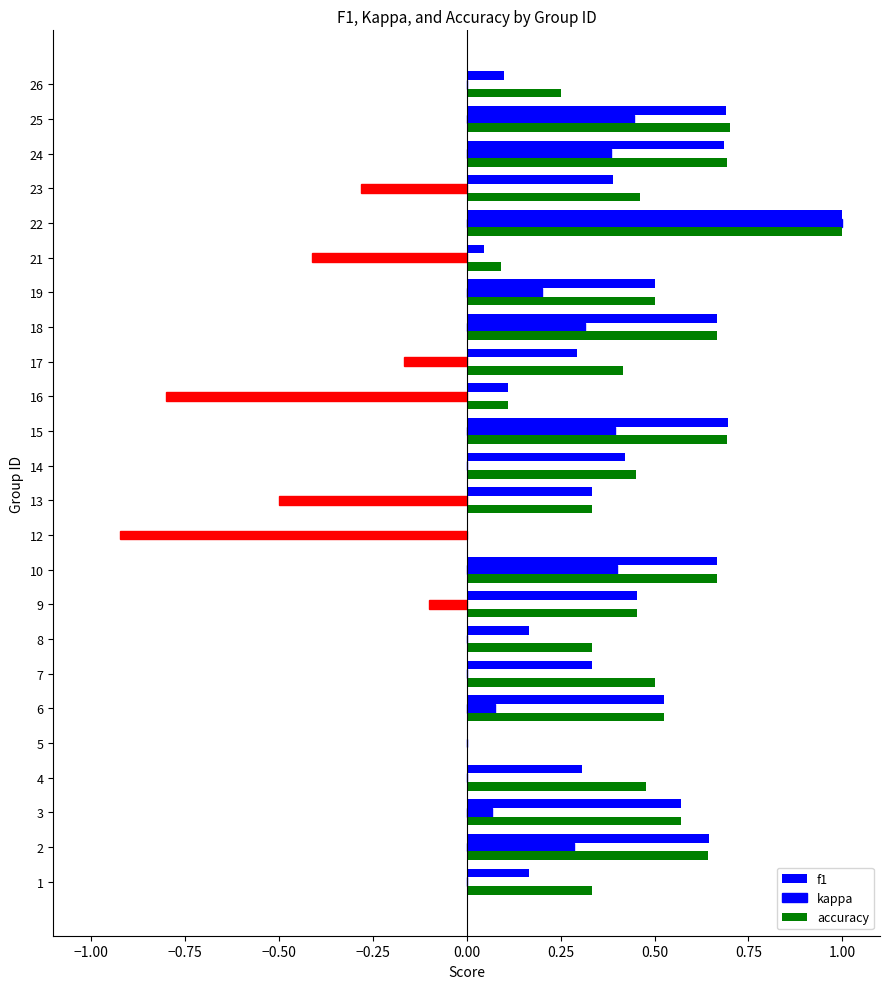

Reading left to right, extract all data points from this chart.

f1: 0.2	0.6	0.6	0.3	0.0	0.5	0.3	0.2	0.5	0.7	0.0	0.3	0.4	0.7	0.1	0.3	0.7	0.5	0.0	1.0	0.4	0.7	0.7	0.1
kappa: 0.0	0.3	0.1	0.0	0.0	0.1	0.0	0.0	-0.1	0.4	-0.9	-0.5	0.0	0.4	-0.8	-0.2	0.3	0.2	-0.4	1.0	-0.3	0.4	0.4	0.0
accuracy: 0.3	0.6	0.6	0.5	0.0	0.5	0.5	0.3	0.5	0.7	0.0	0.3	0.5	0.7	0.1	0.4	0.7	0.5	0.1	1.0	0.5	0.7	0.7	0.2